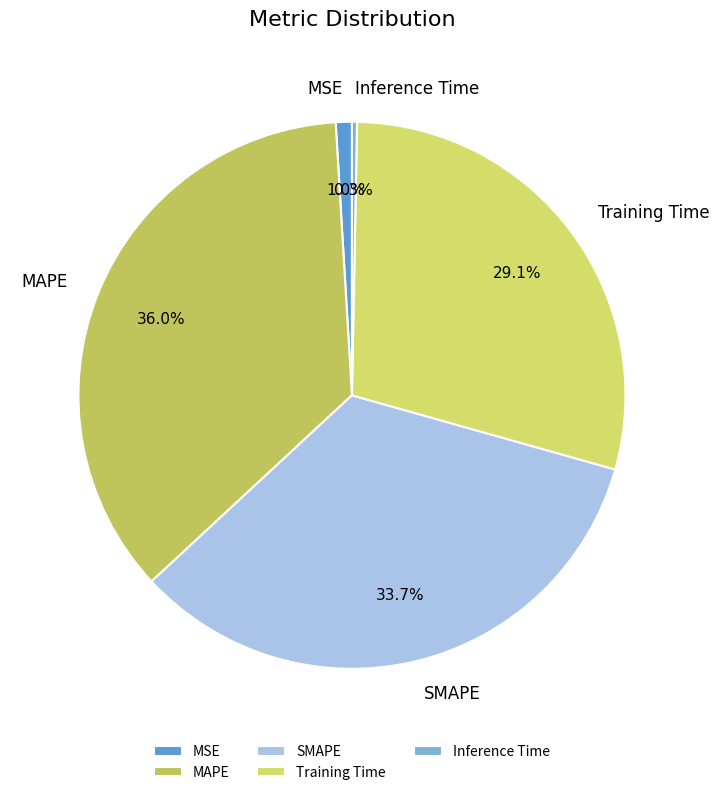

Combined, do SMAPE and MSE account for over 50%?

No